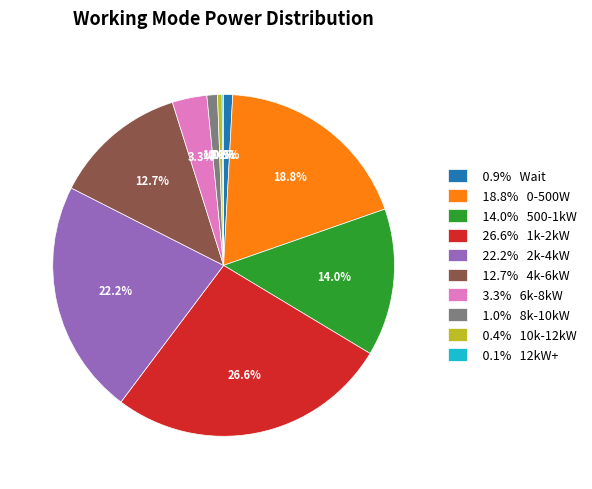

What is the largest slice in the pie chart?

26.6% 1k-2kW